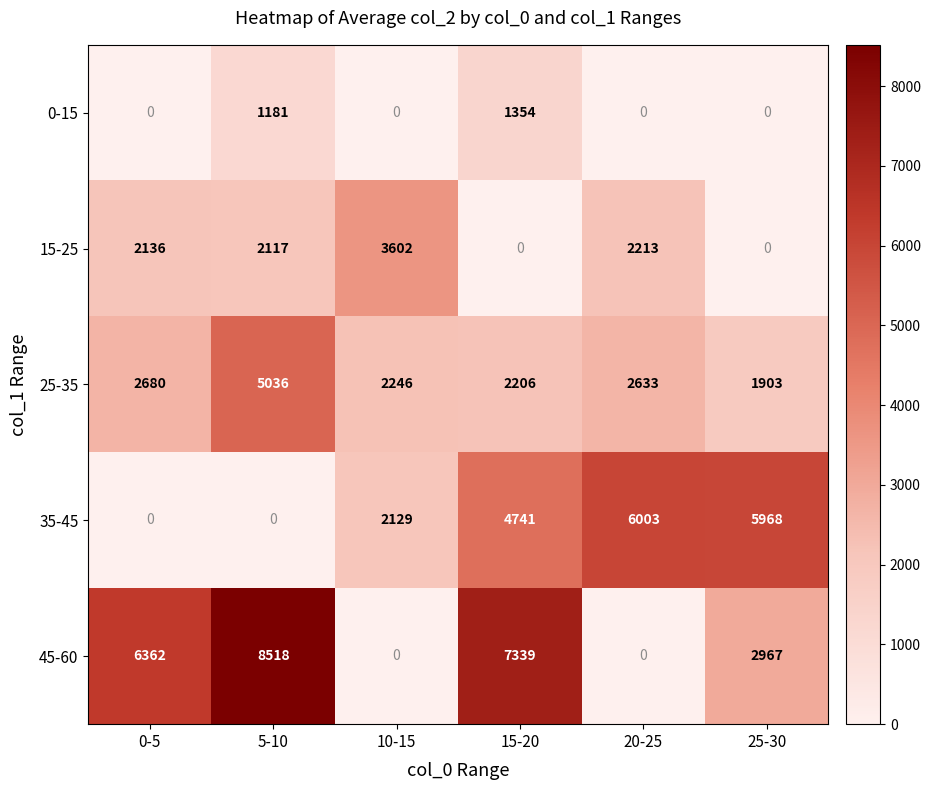

Is it true that 0-15 equals 242 at 5-10?

False